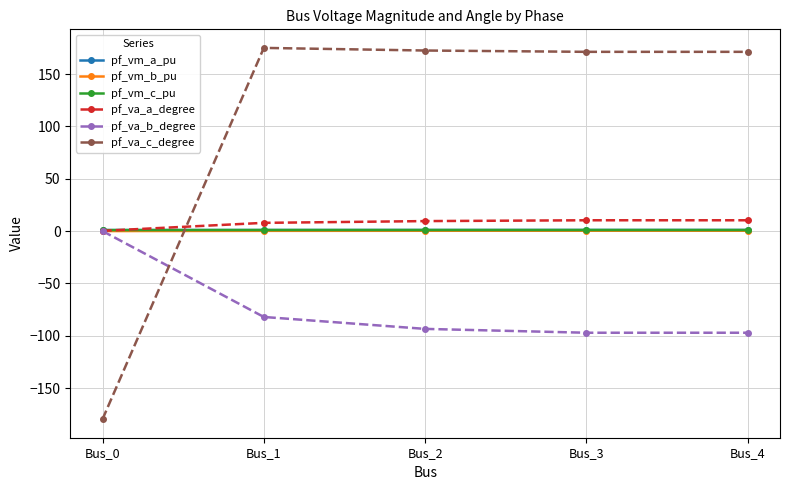

Where do pf_va_c_degree and pf_vm_a_pu first cross each other?

Bus_0 and Bus_1